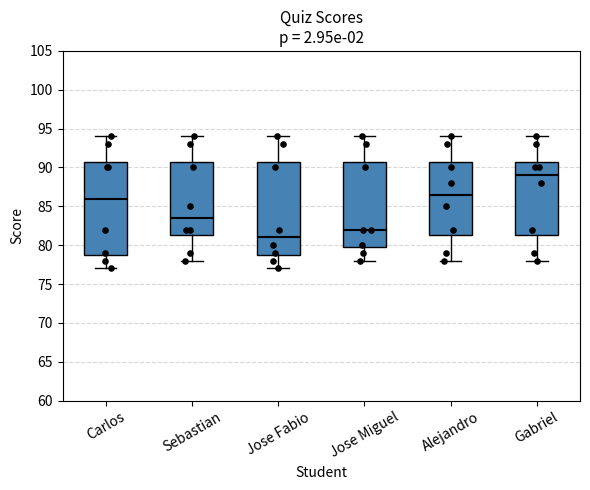

Where does the upper whisker of the box for Alejandro end on the y-axis? The values are not printed on the chart, so give them approximately, as read against the axis.

94.0